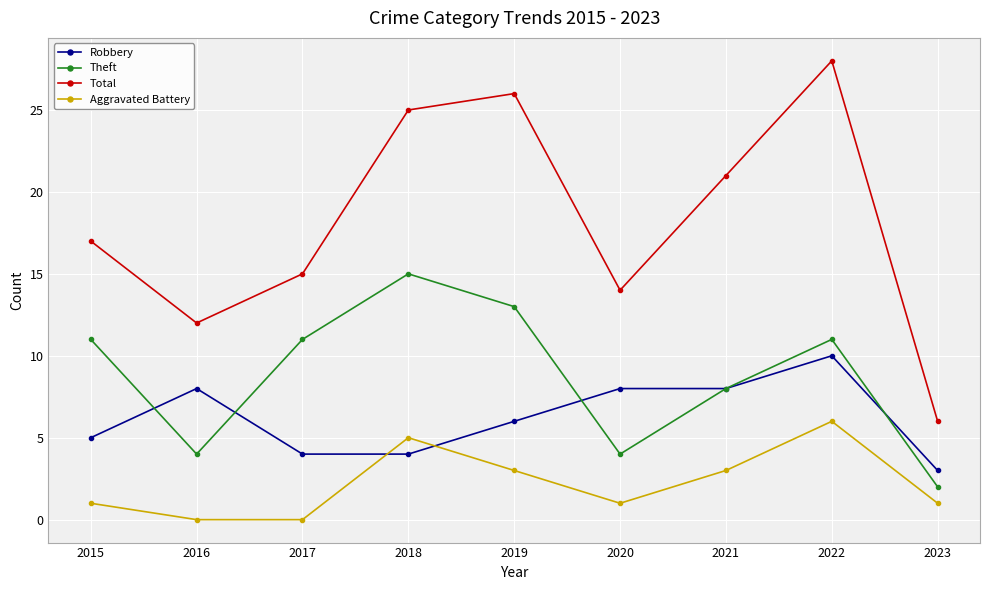

What is the lowest value of the Robbery series?

3